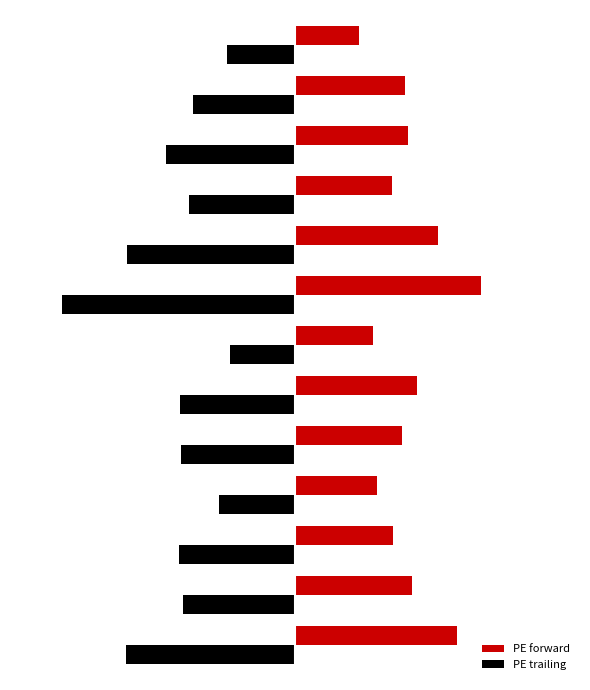

What are all the series names shown in the legend?

PE forward, PE trailing